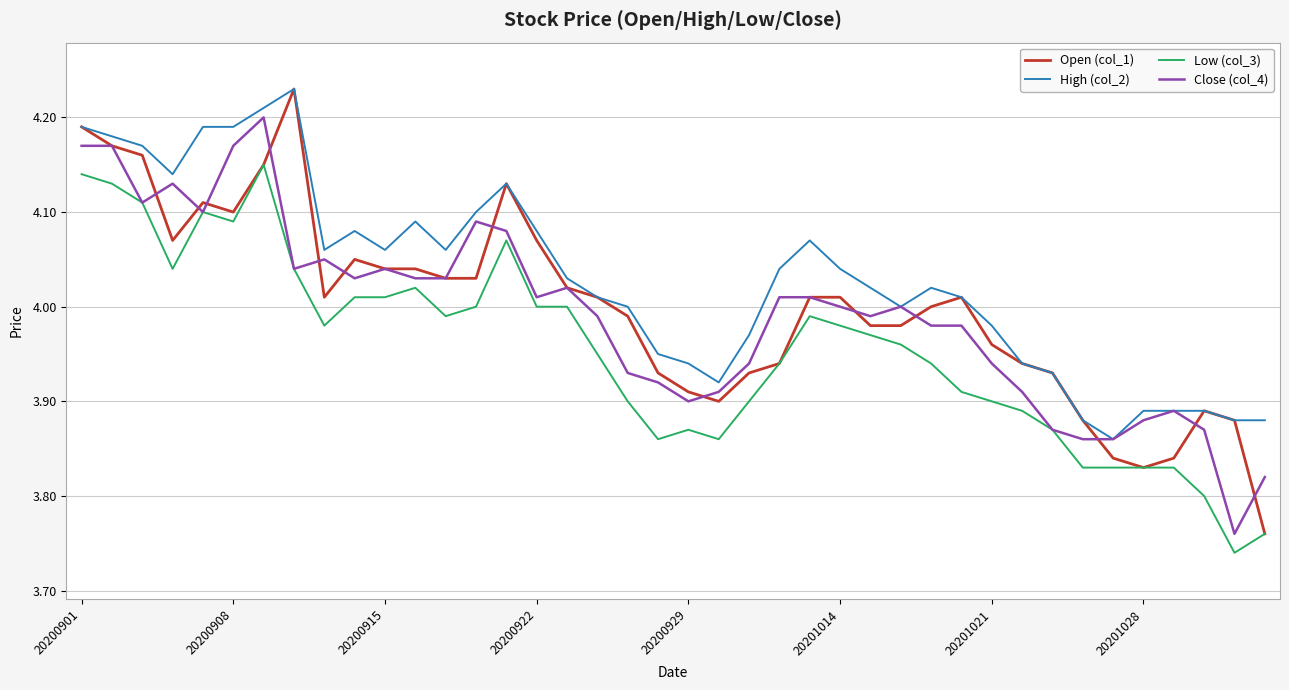

True or false: Low (col_3) and High (col_2) intersect in this chart.

False